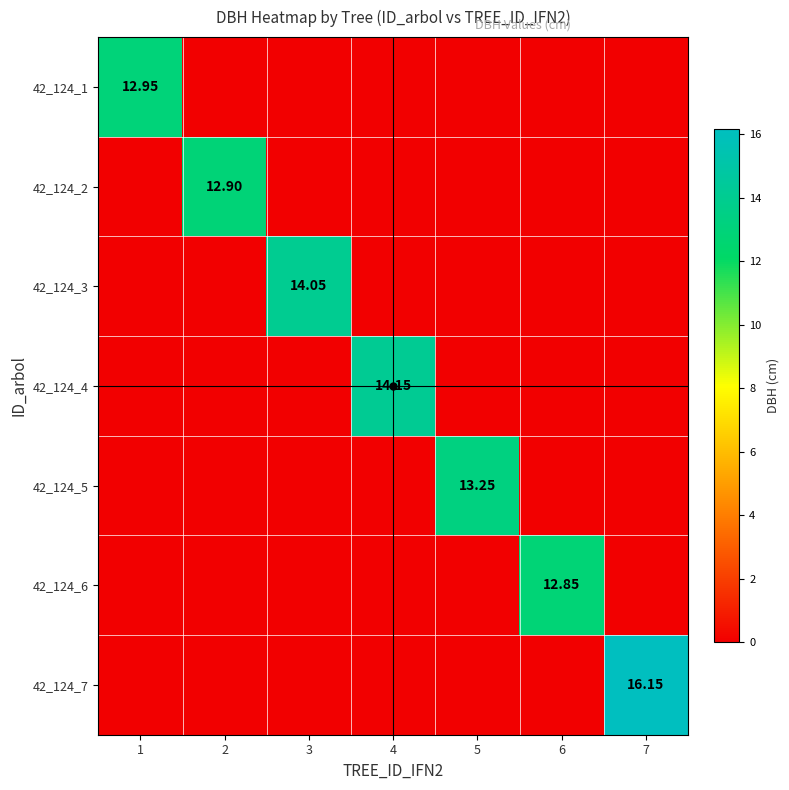

Is it true that 42_124_1 equals 7.1 at 6?

False